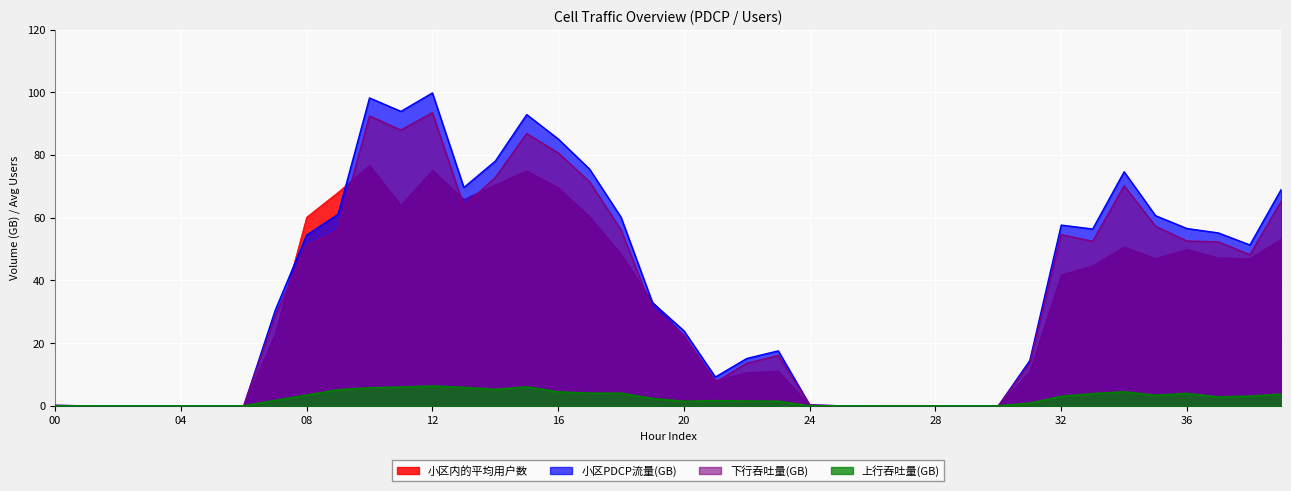

The value of 上行吞吐量(GB) at 34 is 4.5. True or false?

True